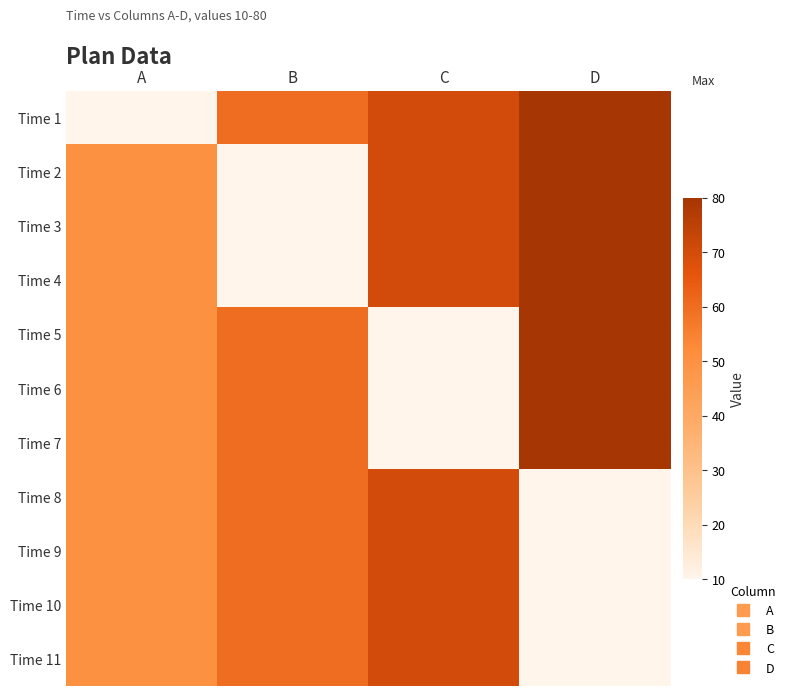

Which series has the largest range (max minus min)?

Time 1